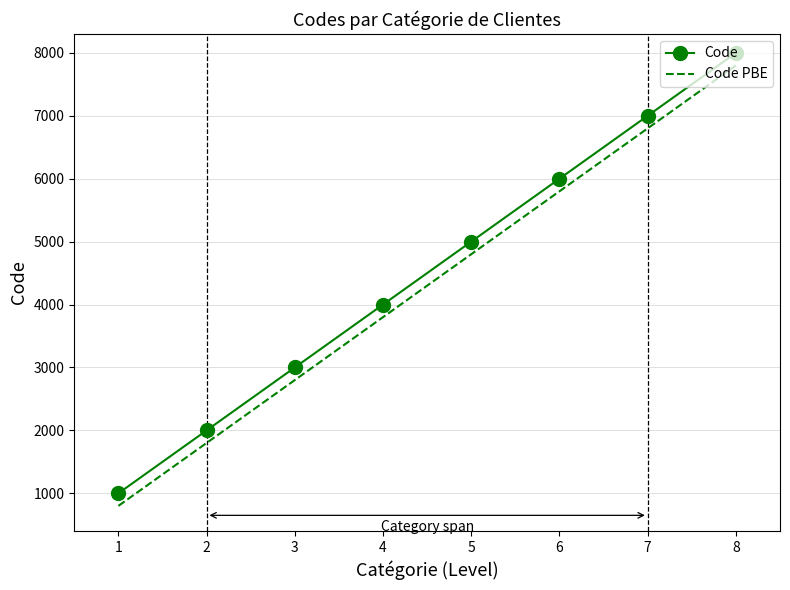

What is the difference between the Code PBE values at 8 and 1?

7000